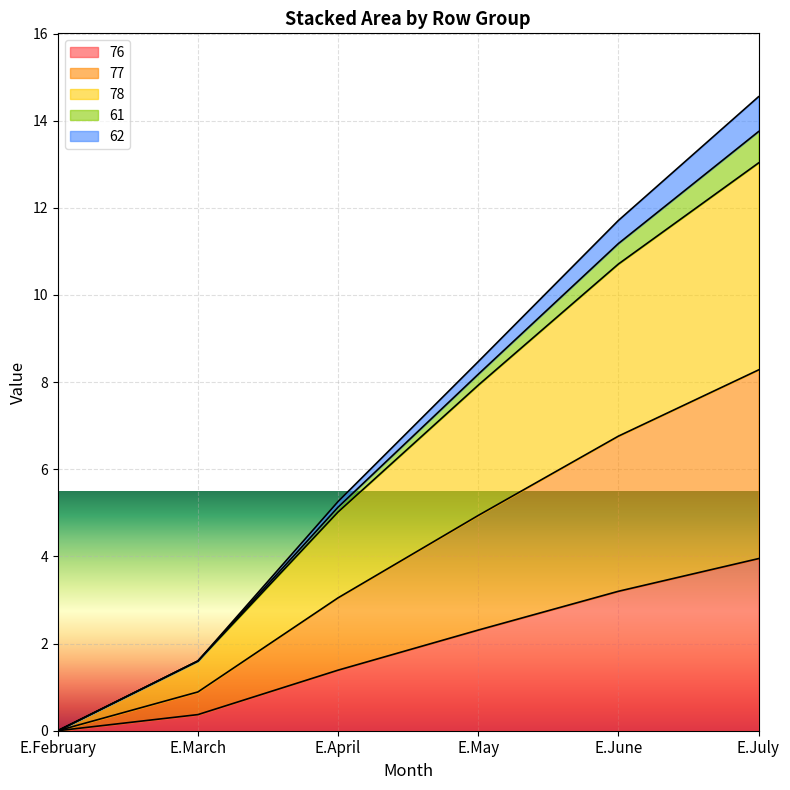

True or false: 78 has more than 1 points higher than both neighbors.

False